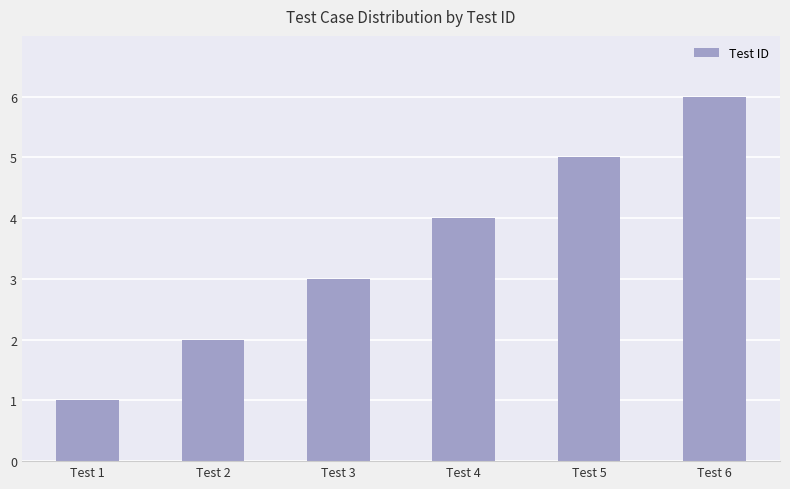

What is the value of the 6th bar from the left?

6